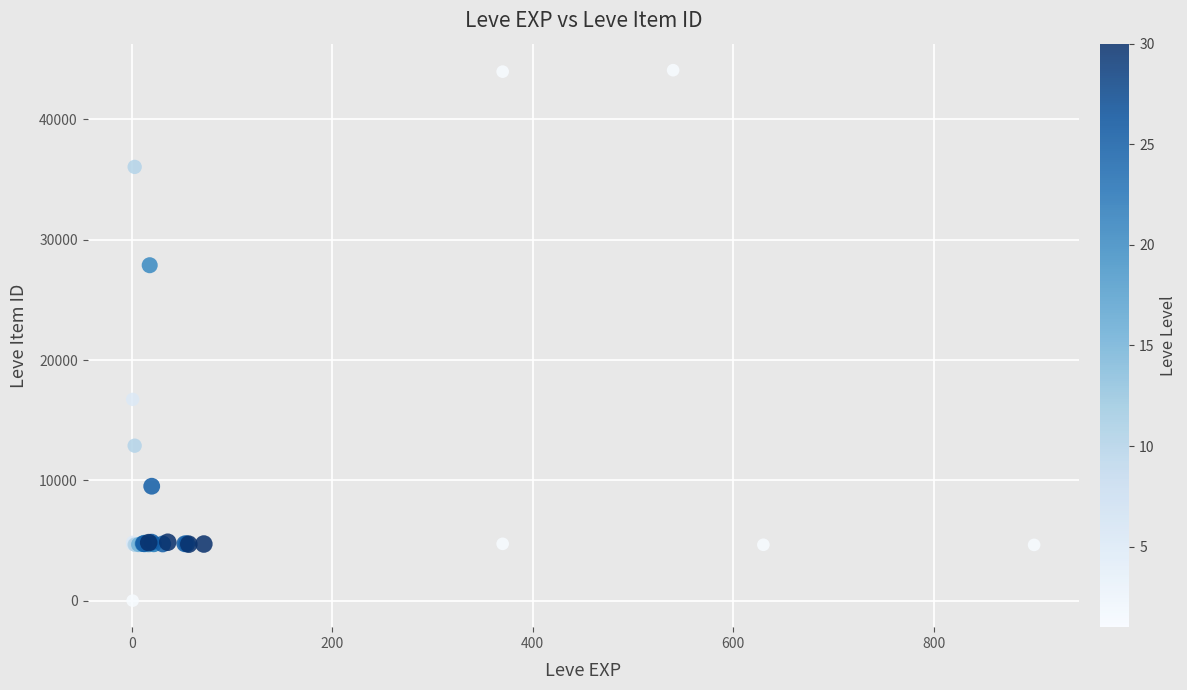

What Y value in the scatter plot is closest to 22050?

16734